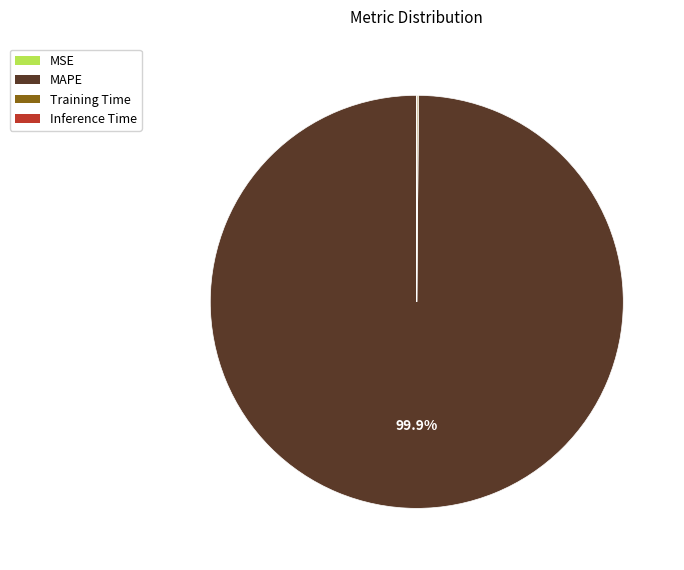

To the nearest percent, what is the average slice percentage?

25%